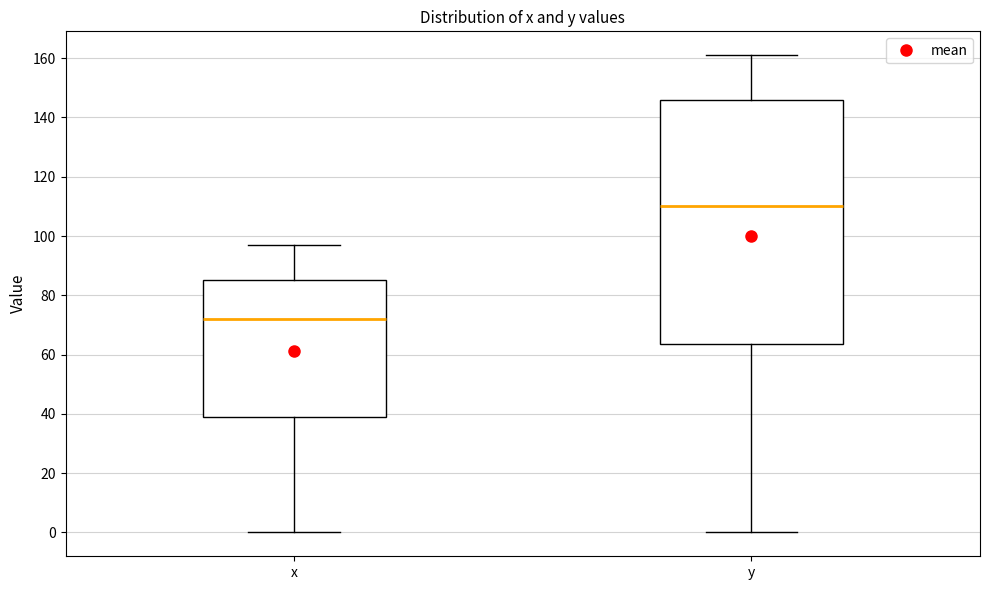

Reading left to right, transcribe this box plot: for each box, give where its median line is, the range the box spans, and where its two whiskers end, as read against the y-axis. The values are not printed on the chart, so give them approximately, as read against the axis.

x: median 72, box 38 to 86, whiskers 0 to 98
y: median 110, box 64 to 146, whiskers 0 to 162